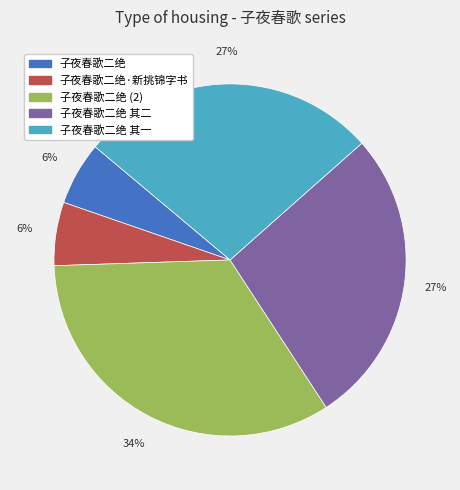

To the nearest percent, what is the difference between the largest and smallest slice percentages?

28%